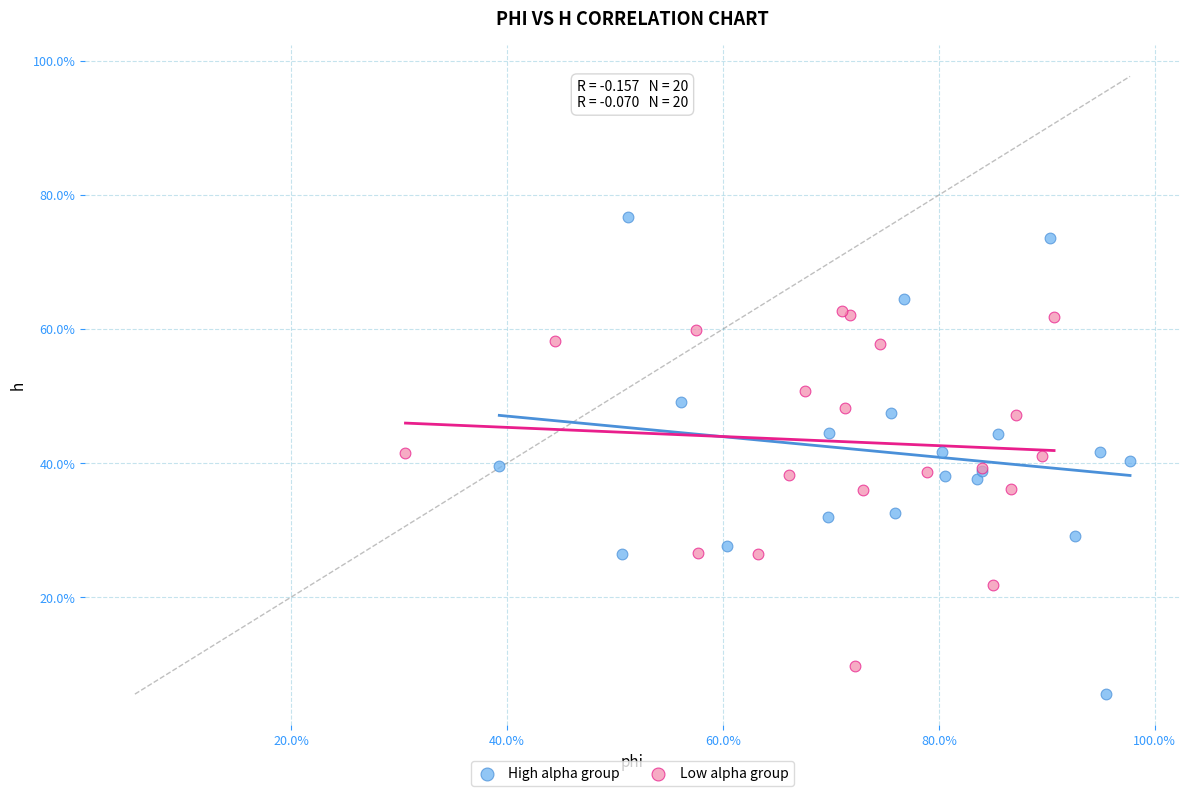

Which series has the widest spread of Y values?

High alpha group